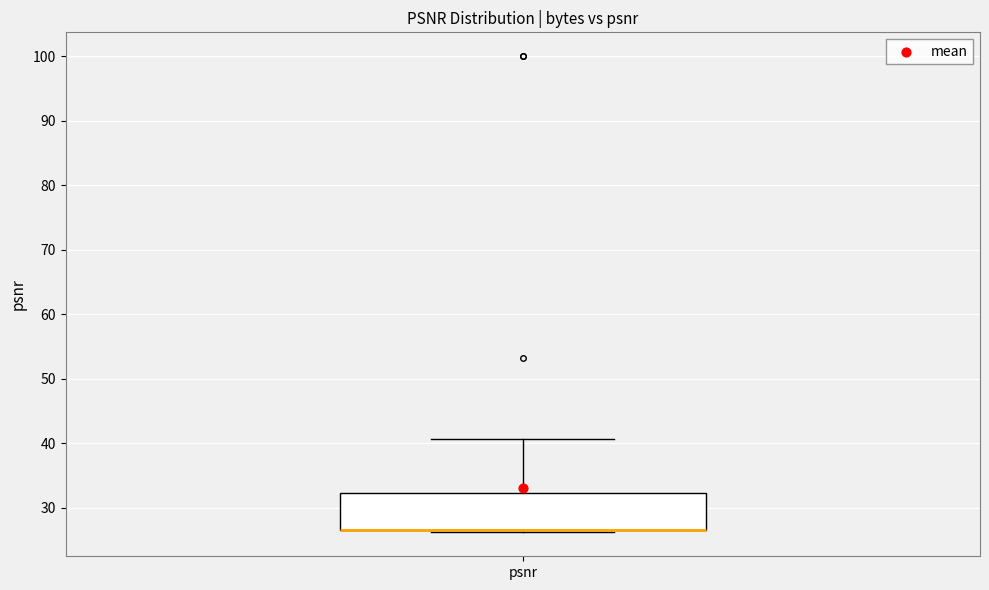

Read this box plot against the y-axis: the position of the median line, the range covered by the box, and the ends of both whiskers. The values are not printed on the chart, so give them approximately, as read against the axis.

median 27 (drawn on the box's lower edge), box 27 to 32, whiskers 26 to 41